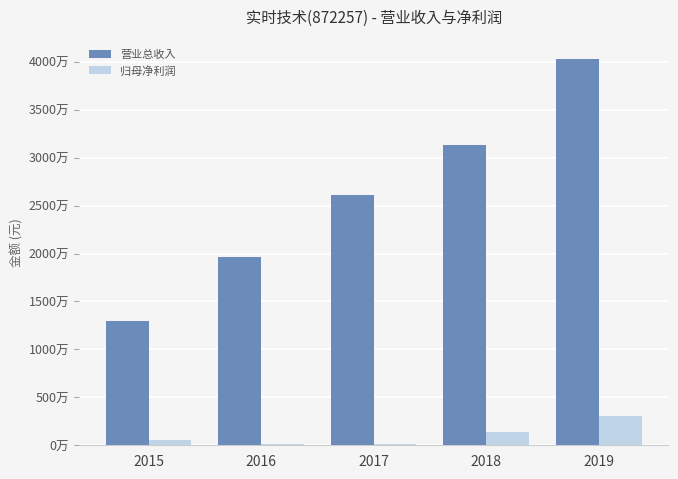

True or false: PARENT_NETPROFIT has a value of 102622.1 at 2016.

True